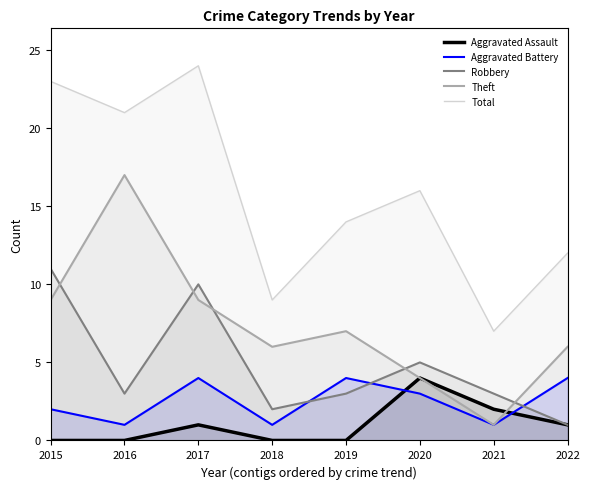

Does the chart display data point markers on the line(s)?

No